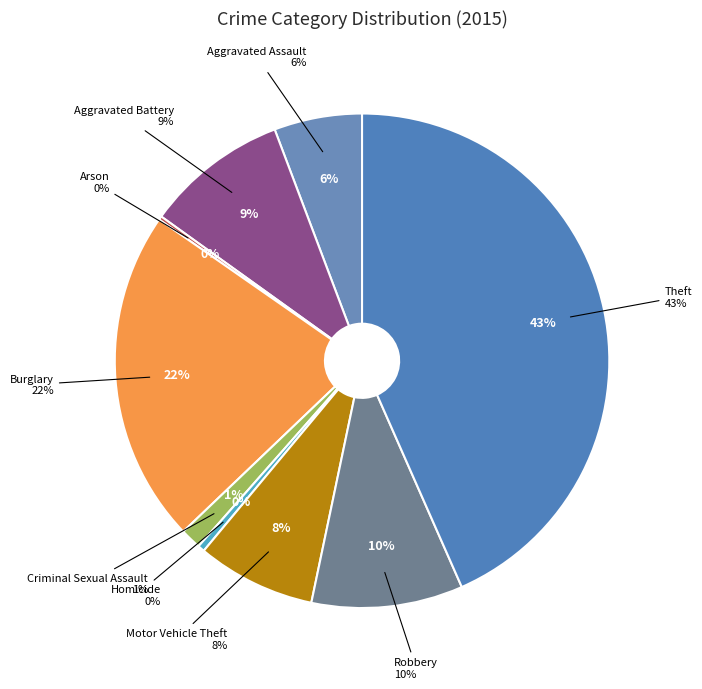

What portion of the pie excludes Motor Vehicle Theft?

92.2%